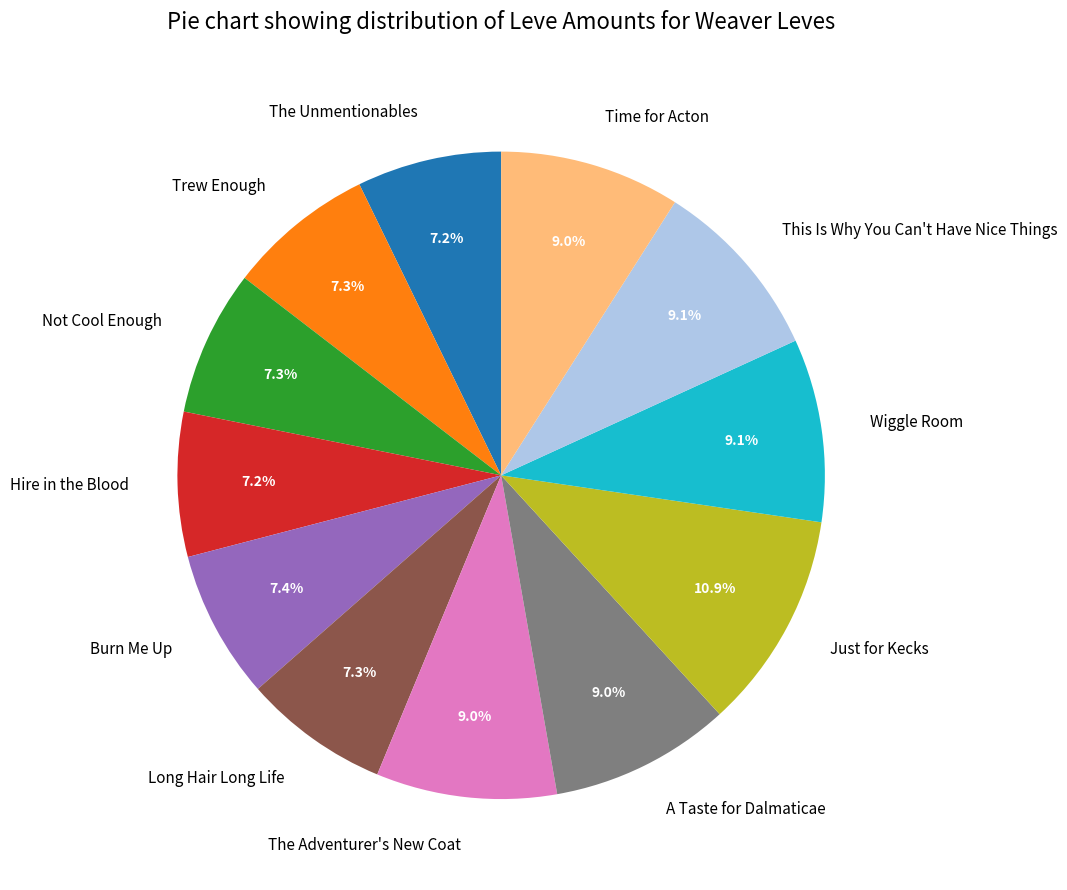

Count the number of slices in the pie.

12